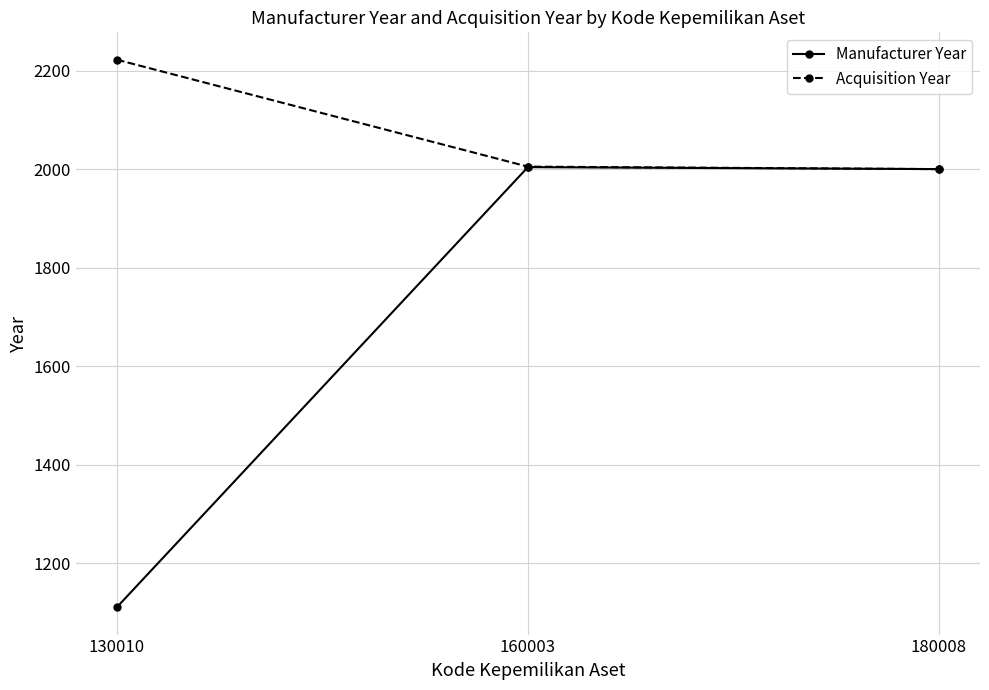

What is the value of the Manufacturer Year point at the 2nd from the left?

2004